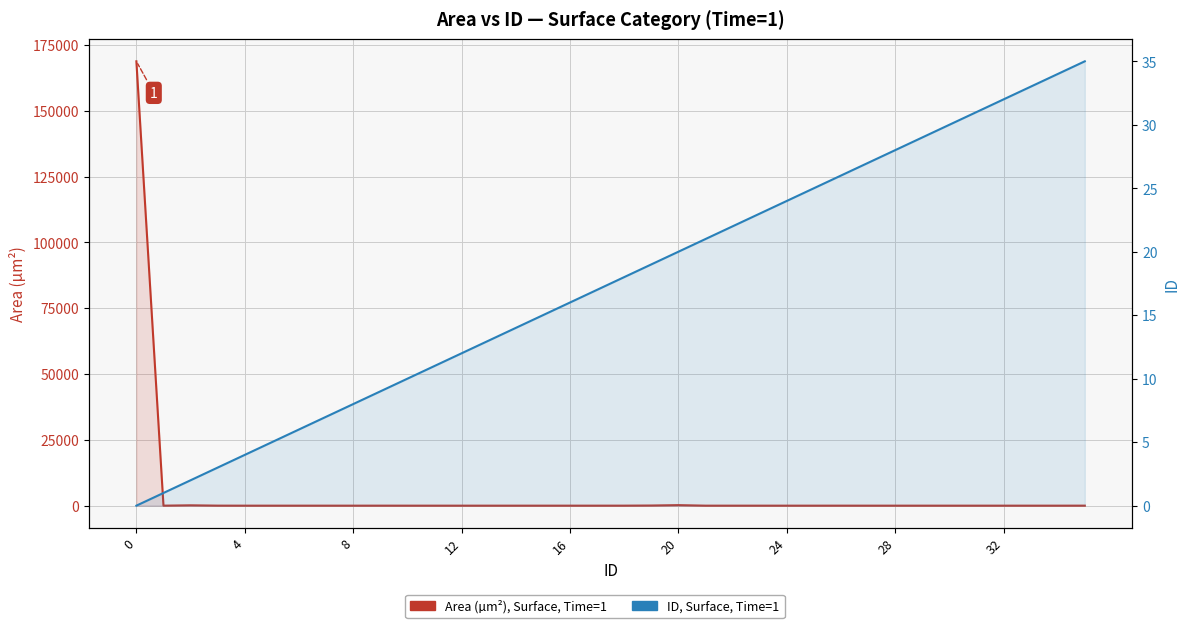

What is the sum of the Area (µm²), Surface, Time=1 values at 16 and 35?

7.3